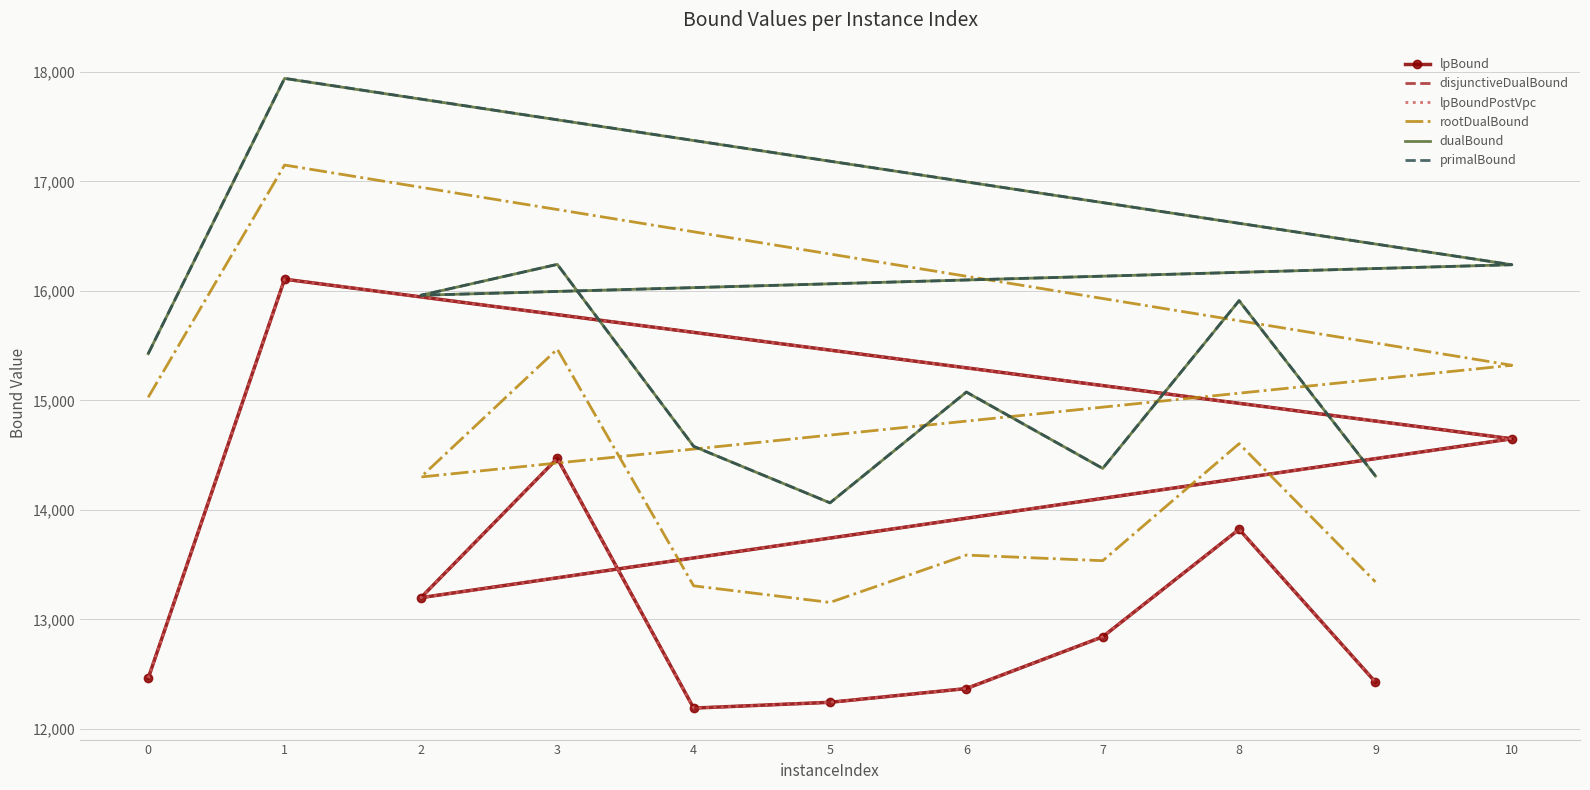

How many interior local valleys does the primalBound series have?

3